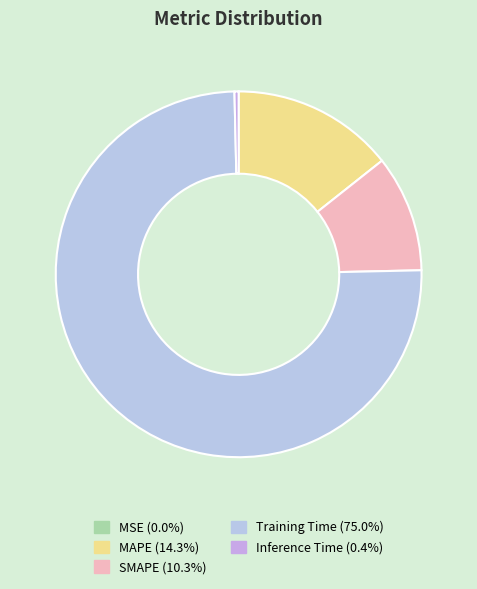

What is the majority slice?

Training Time